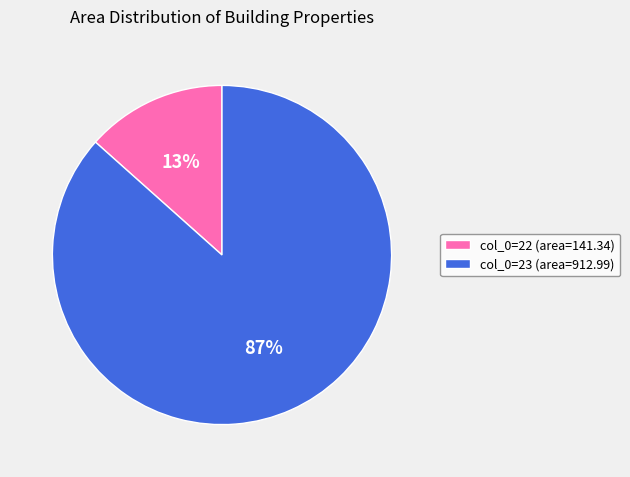

To the nearest percent, what is the average slice percentage?

50%